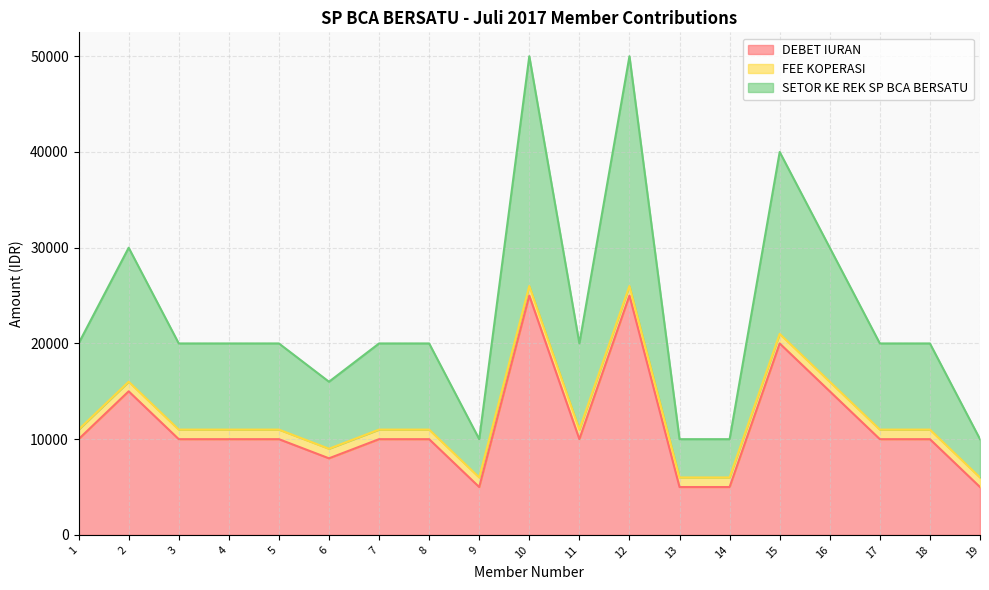

List the labels in order of DEBET IURAN value, smallest first.

9, 13, 14, 19, 6, 1, 3, 4, 5, 7, 8, 11, 17, 18, 2, 16, 15, 10, 12